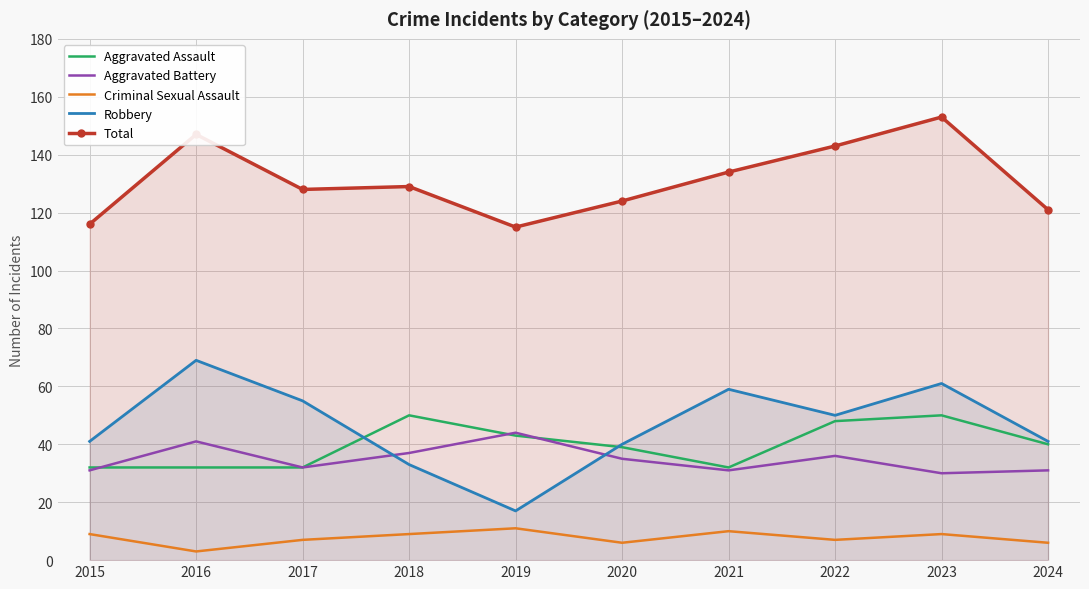

What is the sum of all Aggravated Battery values?

348